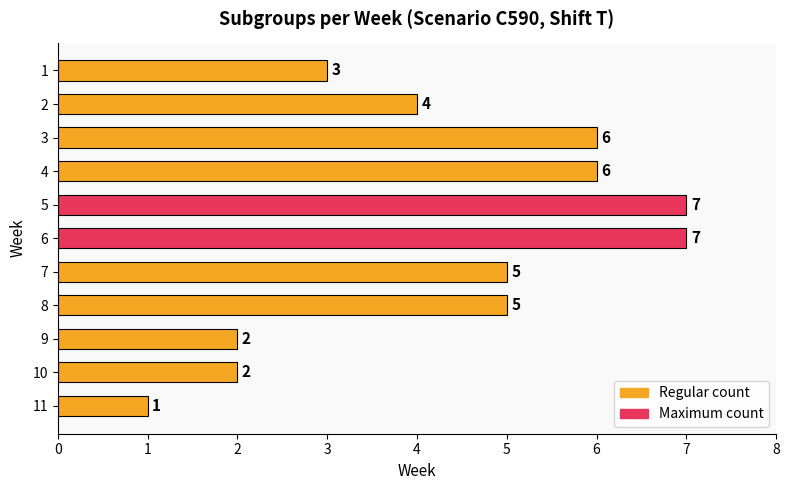

What is the value of the 6th bar from the top?

7